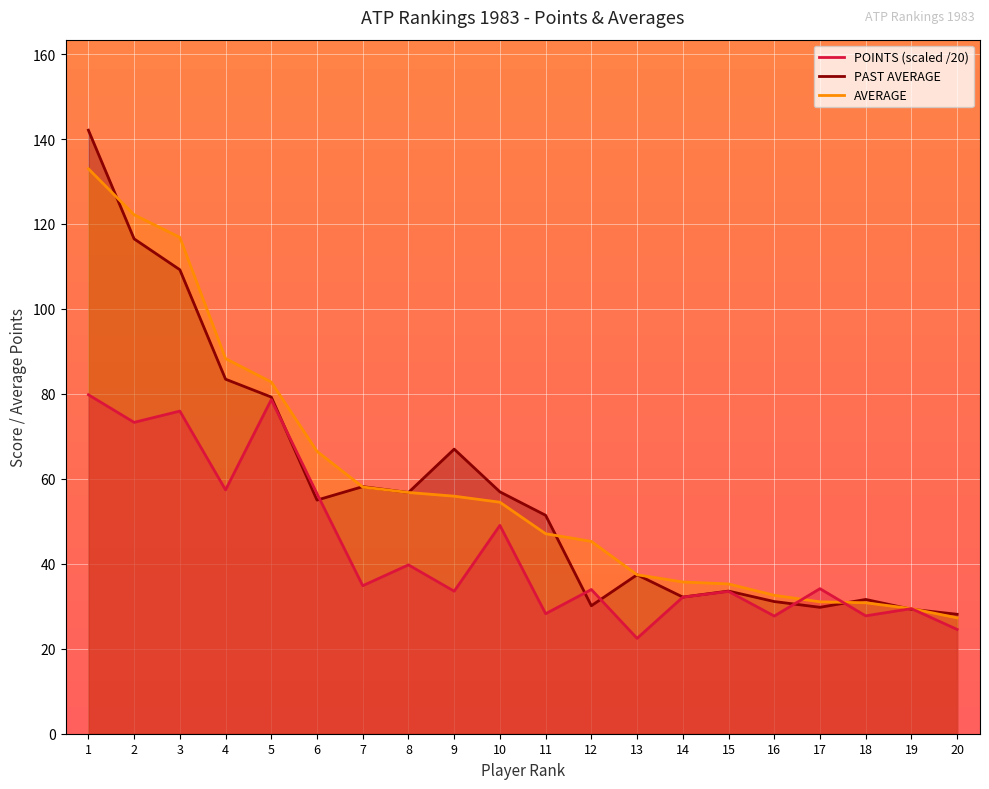

What is the maximum value shown in the chart?

142.1